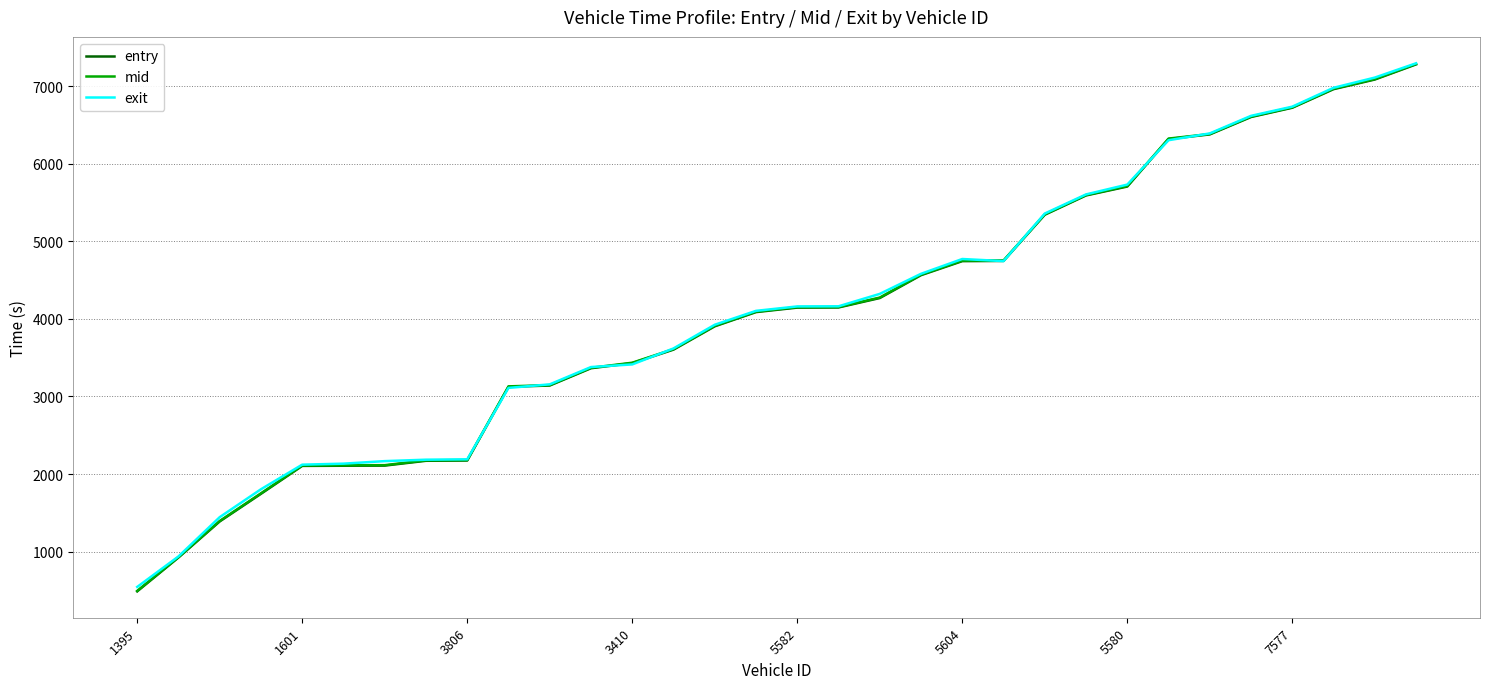

What is the minimum value for exit?

543.5